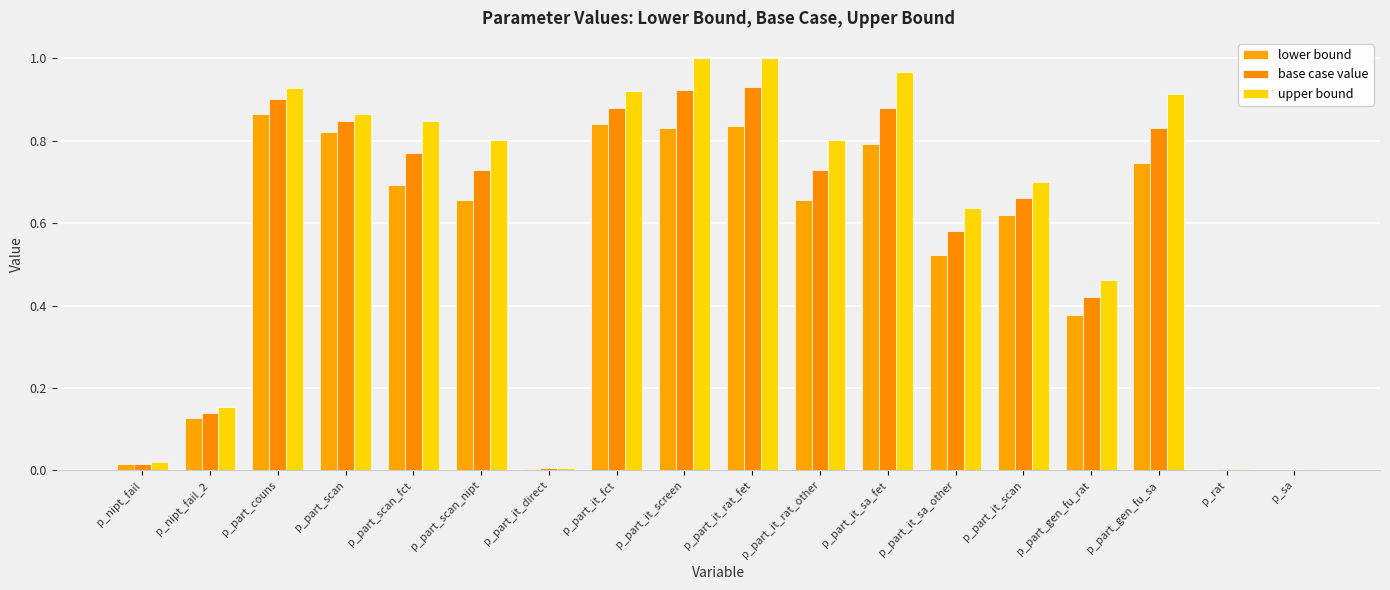

Reading right to left, transcribe all the data shown in this chart.

lower bound: 0.0	0.0	0.7	0.4	0.6	0.5	0.8	0.7	0.8	0.8	0.8	0.0	0.7	0.7	0.8	0.9	0.1	0.0
base case value: 0.0	0.0	0.8	0.4	0.7	0.6	0.9	0.7	0.9	0.9	0.9	0.0	0.7	0.8	0.8	0.9	0.1	0.0
upper bound: 0.0	0.0	0.9	0.5	0.7	0.6	1.0	0.8	1.0	1.0	0.9	0.0	0.8	0.8	0.9	0.9	0.2	0.0